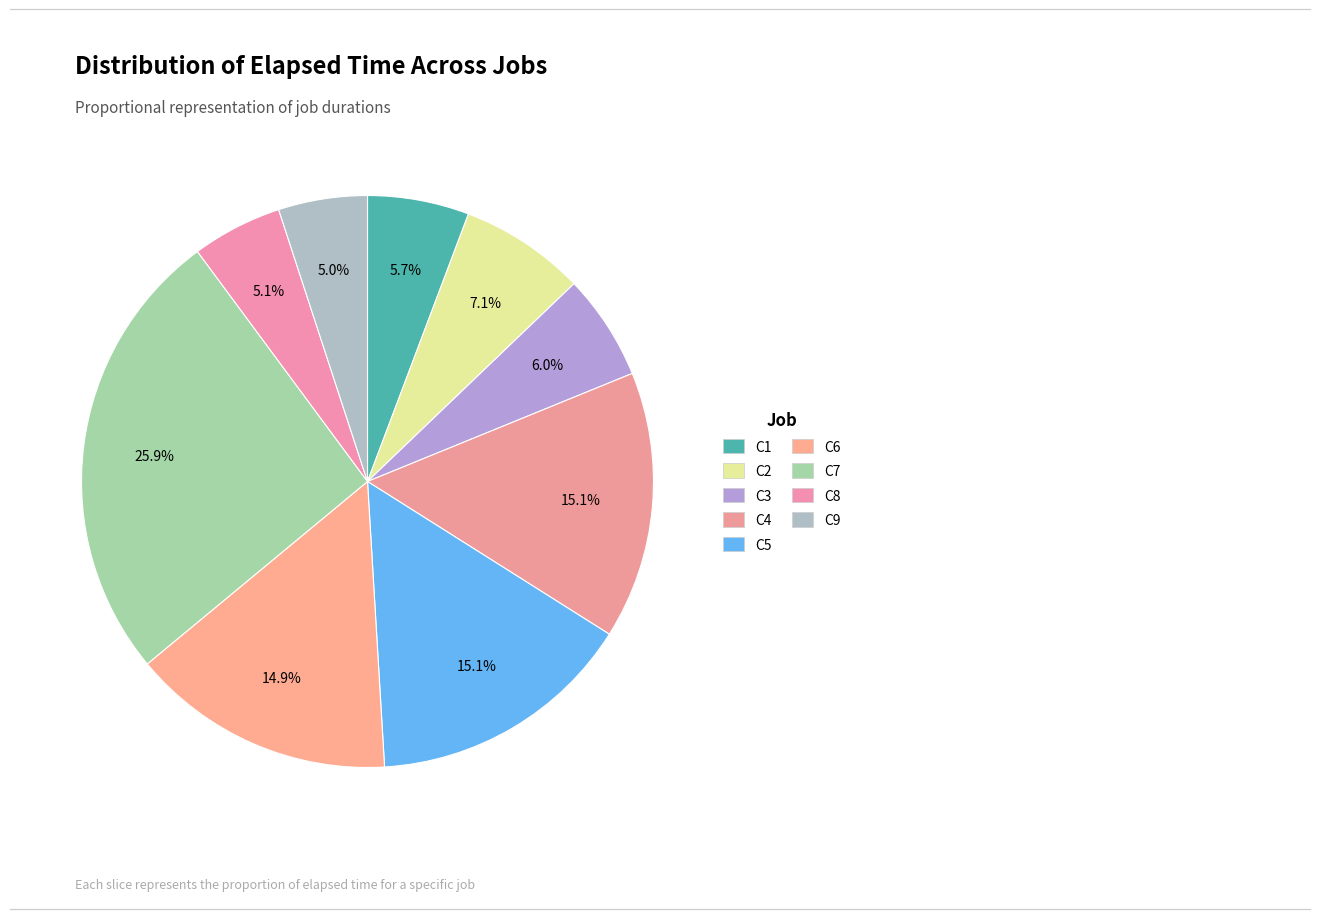

To the nearest percent, what percentage of the pie is C4?

15%